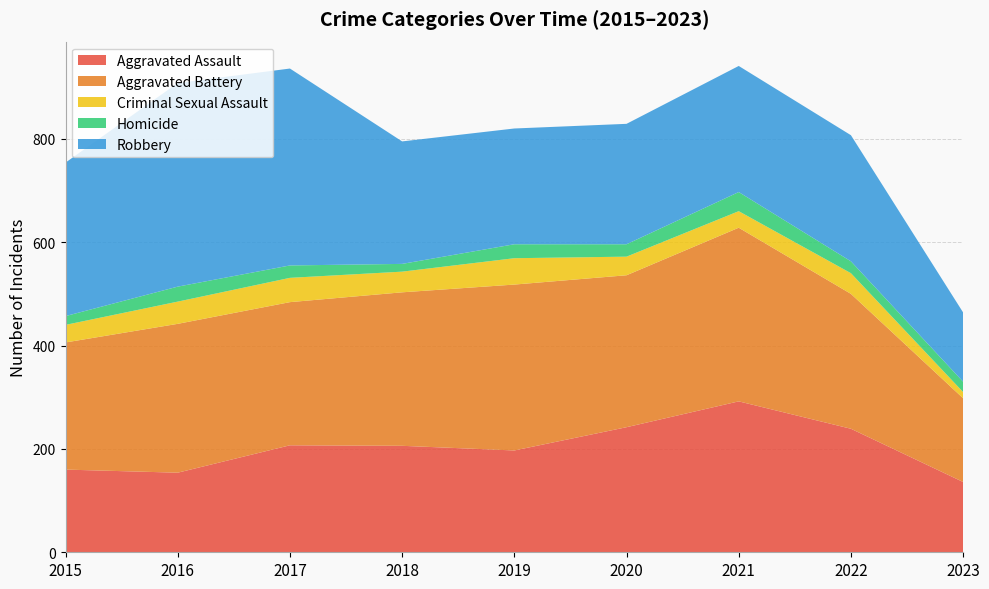

Reading left to right, list all the values displayed in this chart.

Aggravated Assault: 160	154	207	206	197	242	292	239	136
Aggravated Battery: 246	288	277	297	321	294	336	261	162
Criminal Sexual Assault: 34	43	47	40	51	36	32	40	12
Homicide: 17	29	24	15	27	24	37	23	20
Robbery: 297	394	381	237	224	233	244	244	134